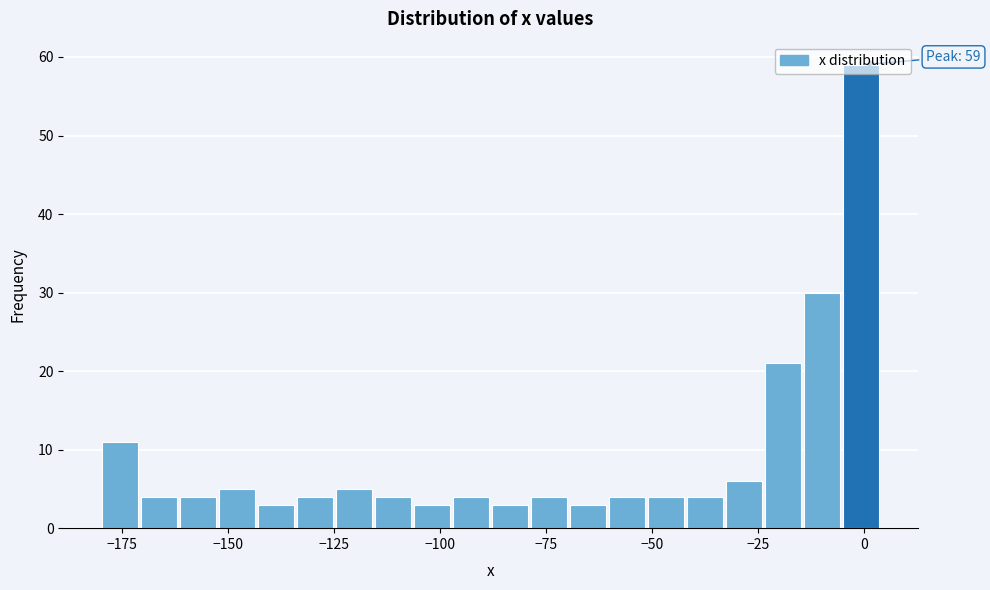

Around what value on the x-axis is the tallest bar? Give the approximate position of its centre, as read against the axis.

0